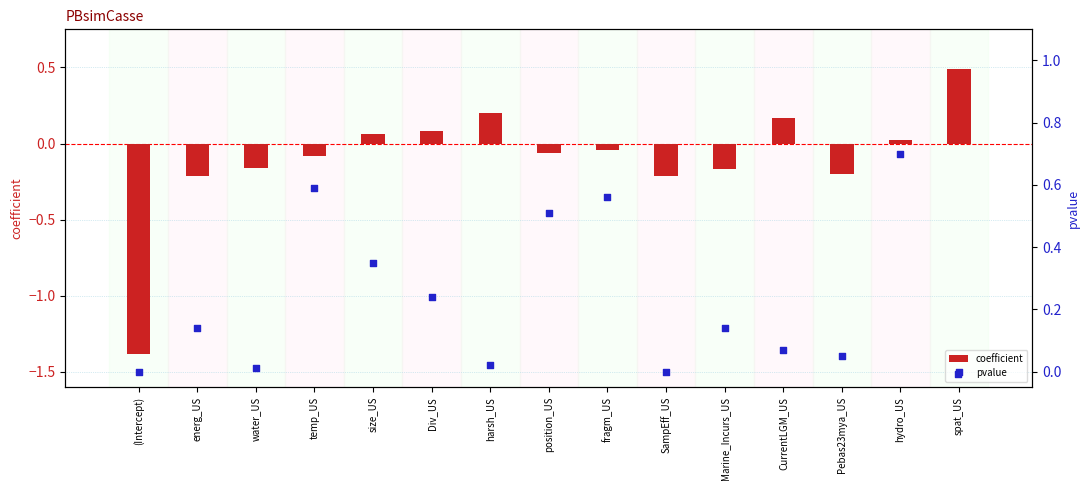

Which series reaches the maximum Y coordinate?

pvalue